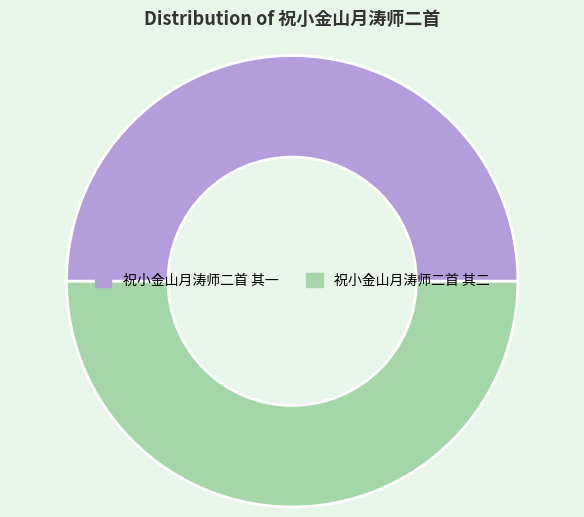

What is the ratio of the value at 祝小金山月涛师二首 其二 to the value at 祝小金山月涛师二首 其一?

1.0